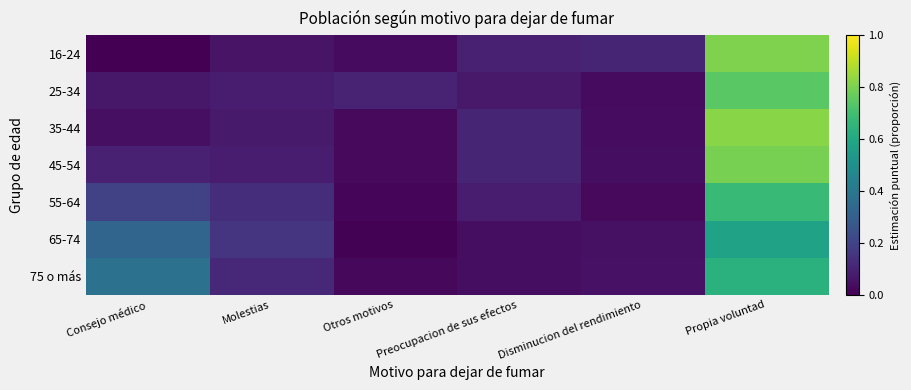

Which label corresponds to the largest value in the chart?

Propia voluntad